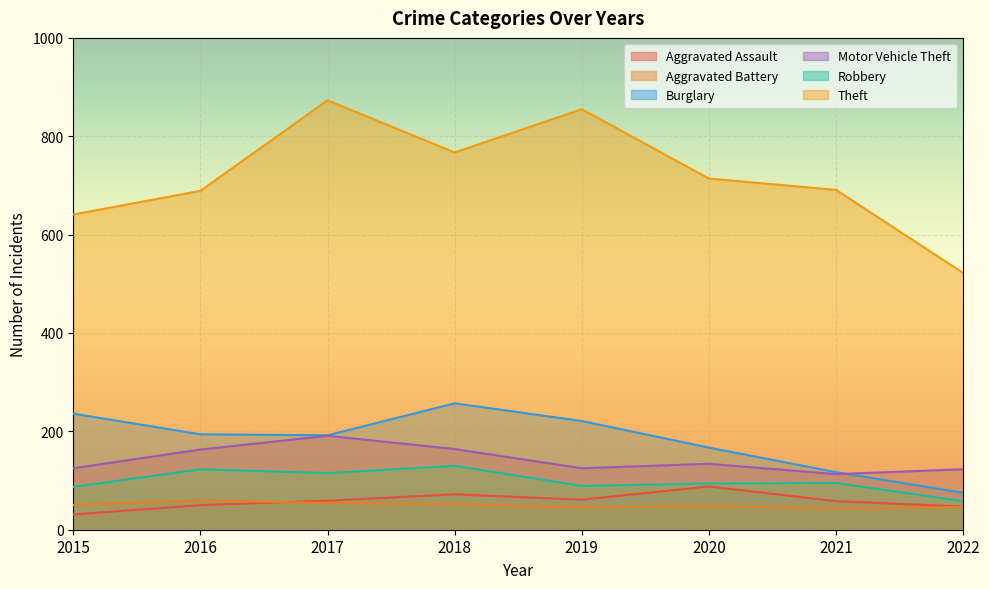

Where do Aggravated Battery and Aggravated Assault first cross each other?

2016 and 2017